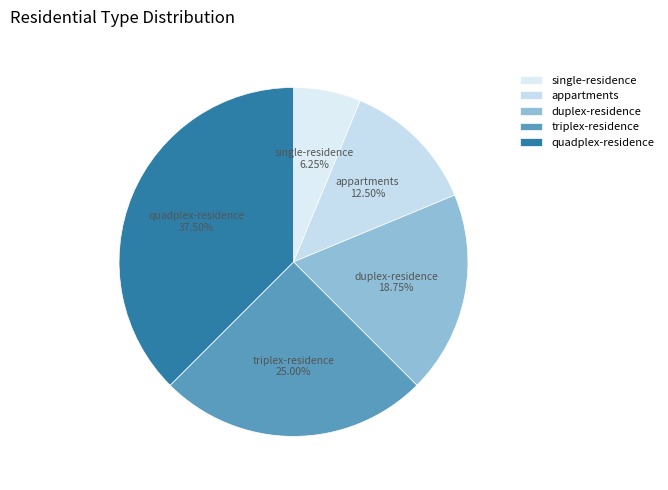

To the nearest percent, what is the difference between the largest and smallest slice percentages?

31%